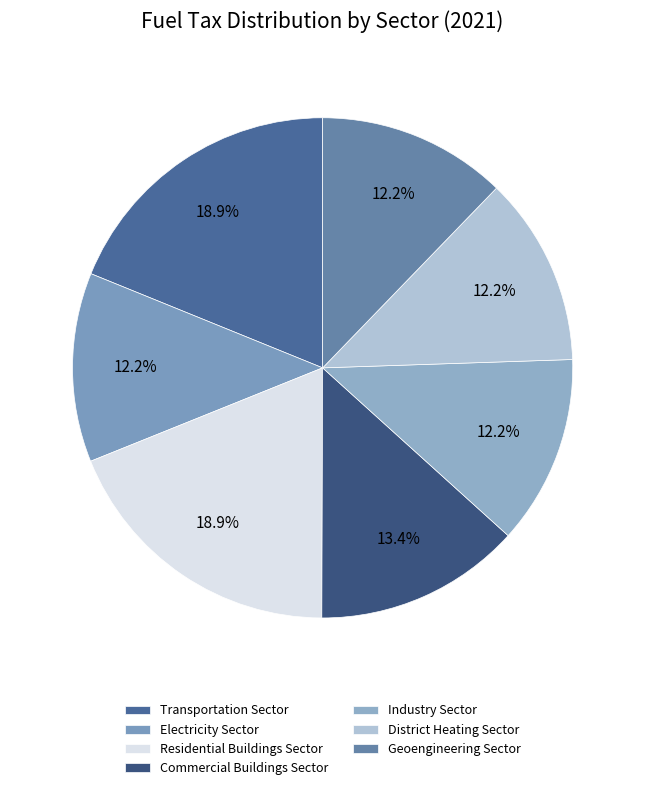

True or false: Transportation Sector accounts for 19% of the total.

True